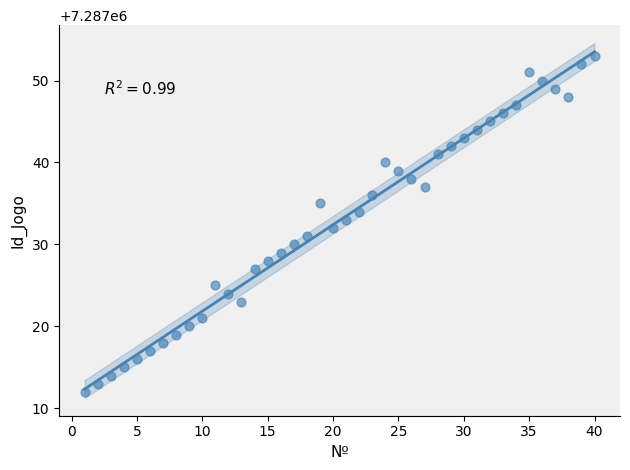

What is the range of X values (max minus min)?

39